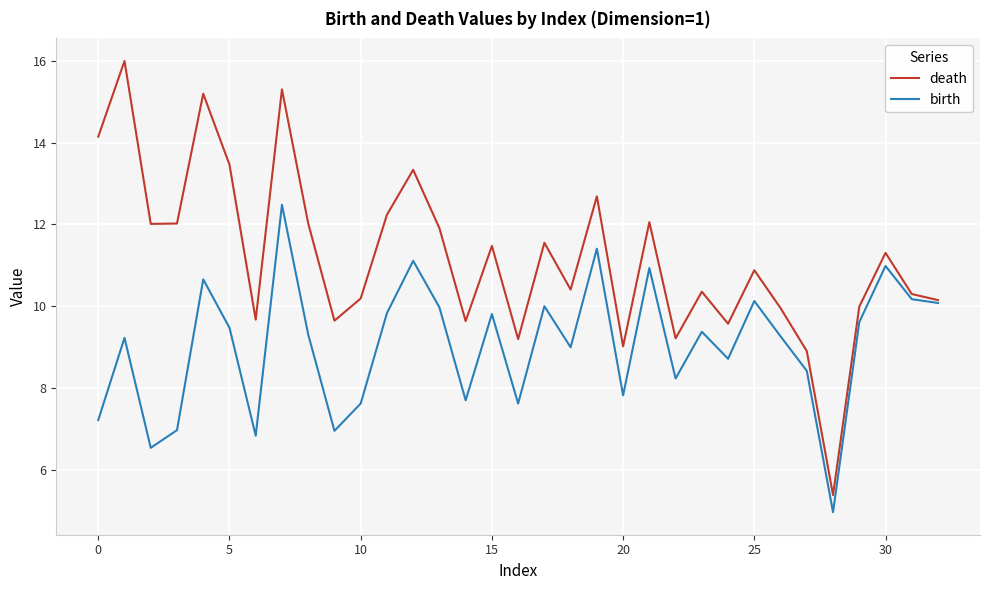

Which series has the largest range (max minus min)?

death